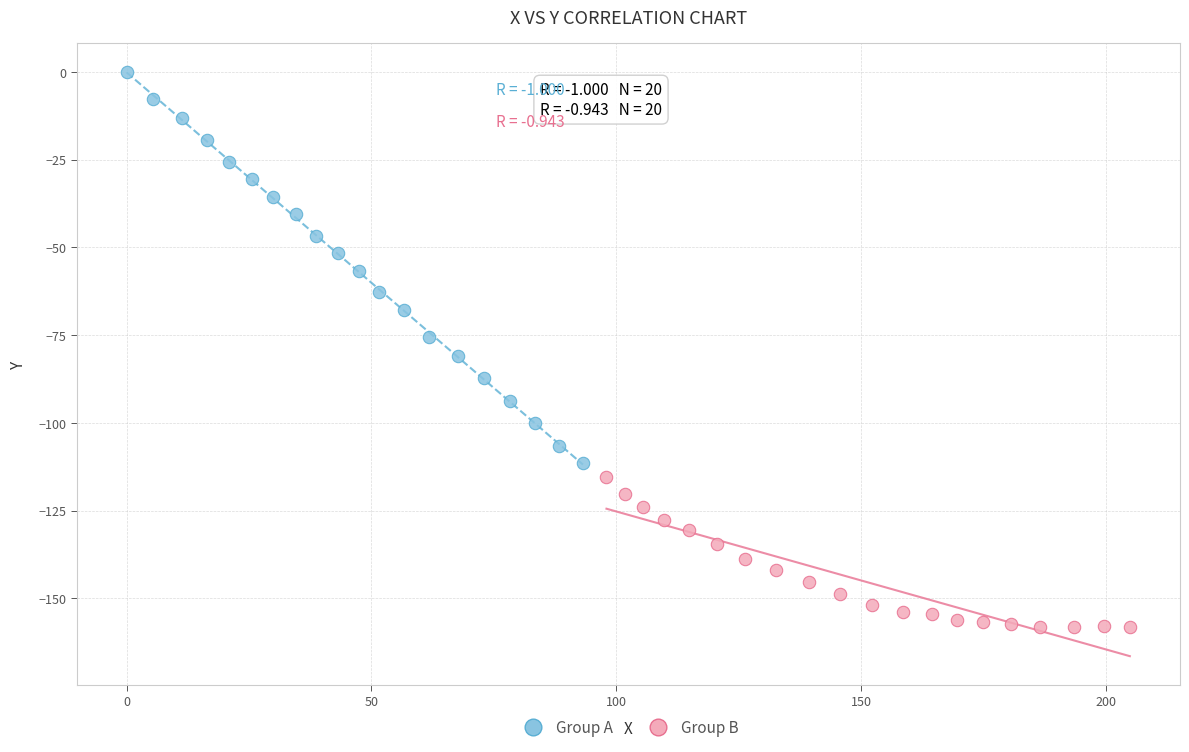

Which series contains the lowest Y value?

Group B